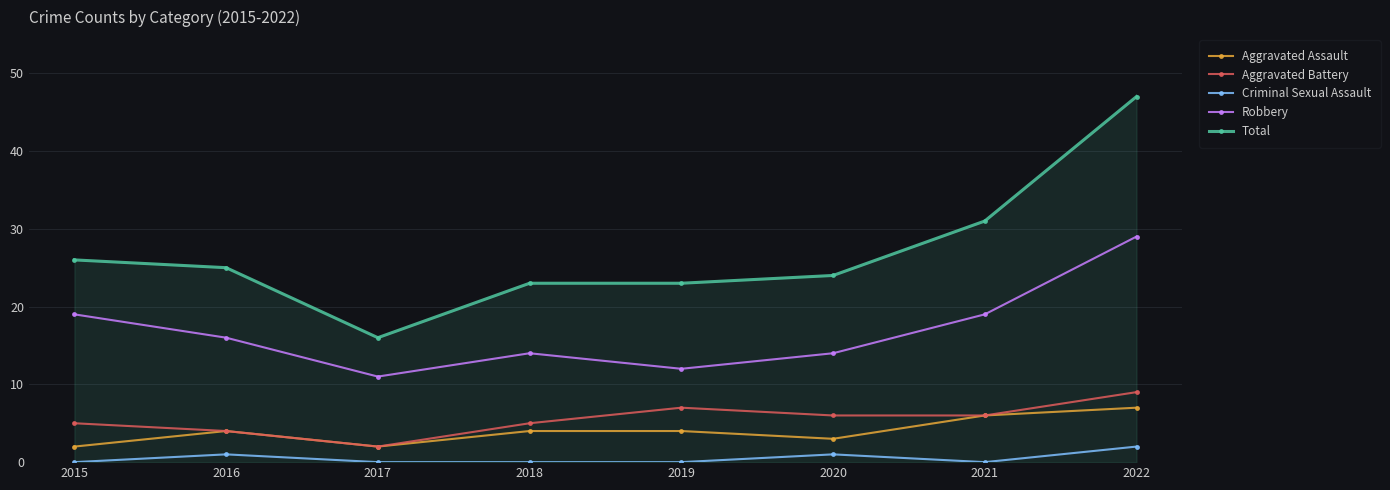

True or false: Criminal Sexual Assault and Robbery intersect in this chart.

False